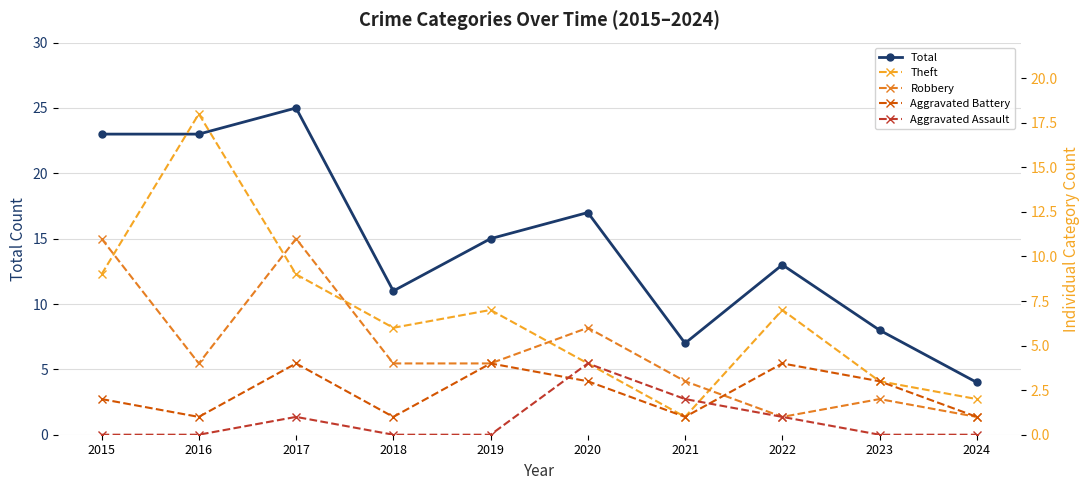

What are all the series names shown in the legend?

Total, Theft, Robbery, Aggravated Battery, Aggravated Assault